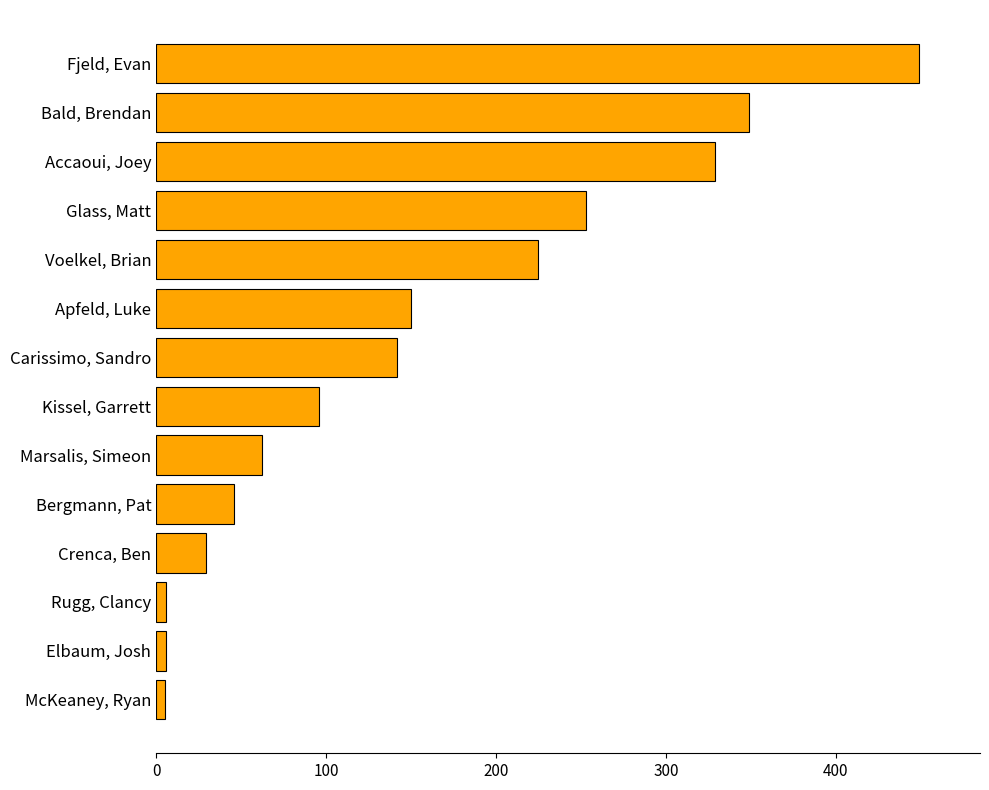

Which label corresponds to the largest value in the chart?

Fjeld, Evan